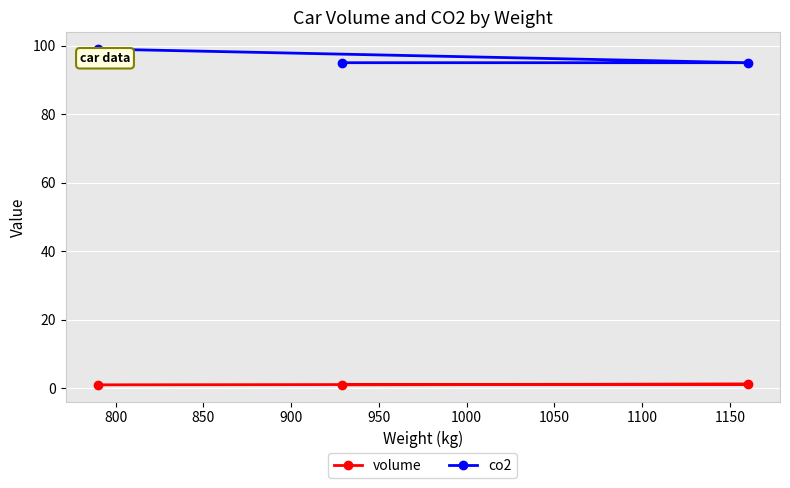

What is the greatest value displayed?

99.0